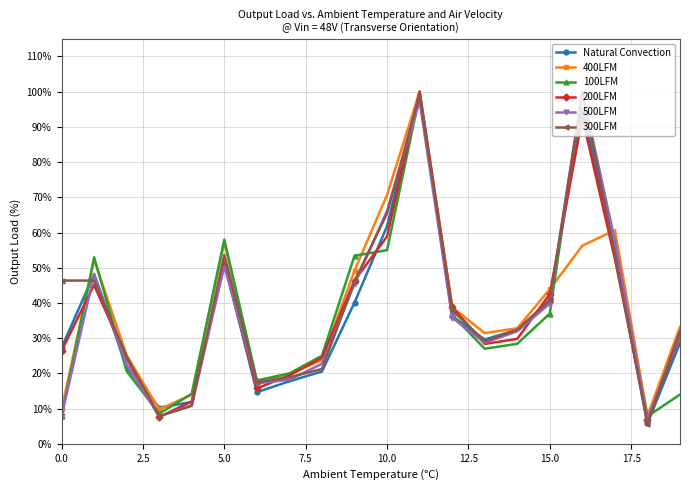

What is the smallest value displayed?

5.6